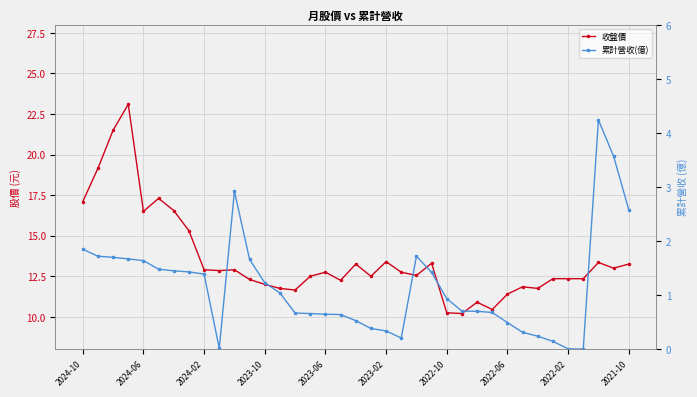

Is this an area chart (filled region under the line)?

No